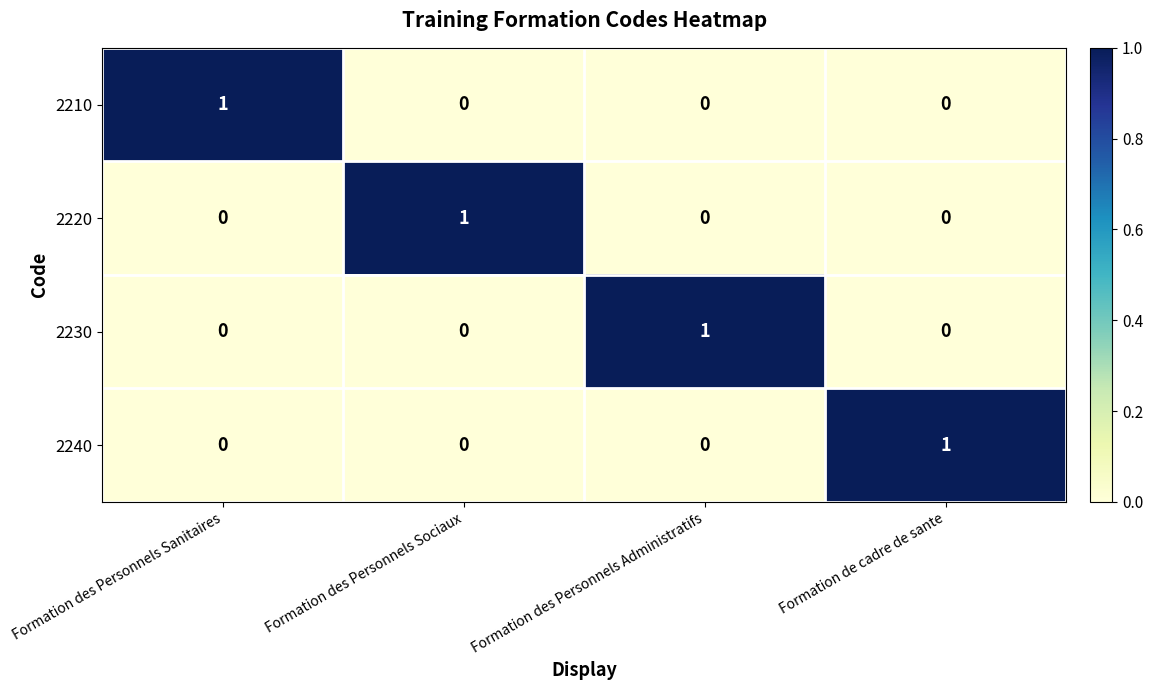

The 2220 series shows -1 at Formation des Personnels Sanitaires. True or false?

False